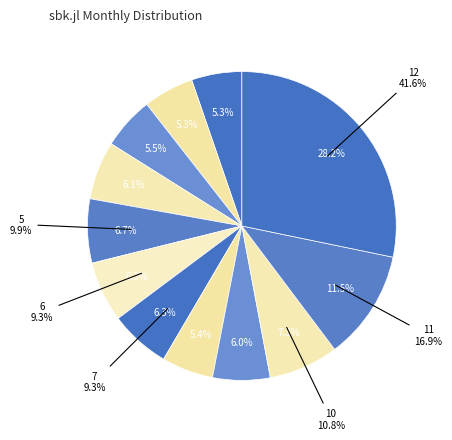

What is the smallest slice in the pie chart?

1